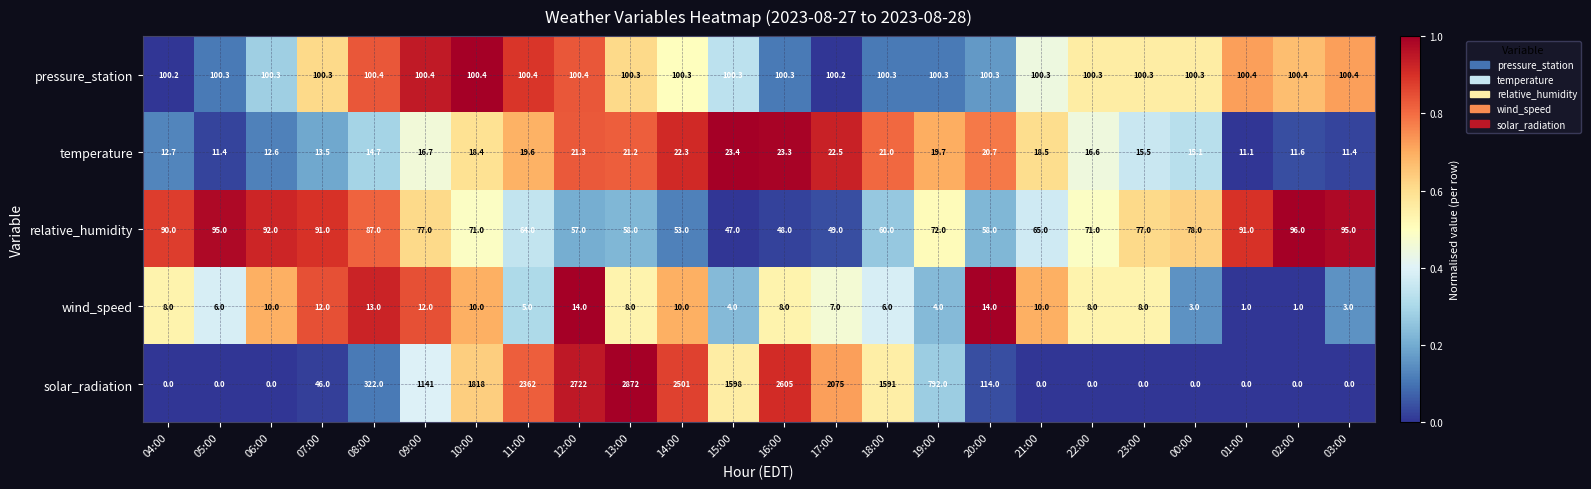

Which series has the widest spread of values?

solar_radiation